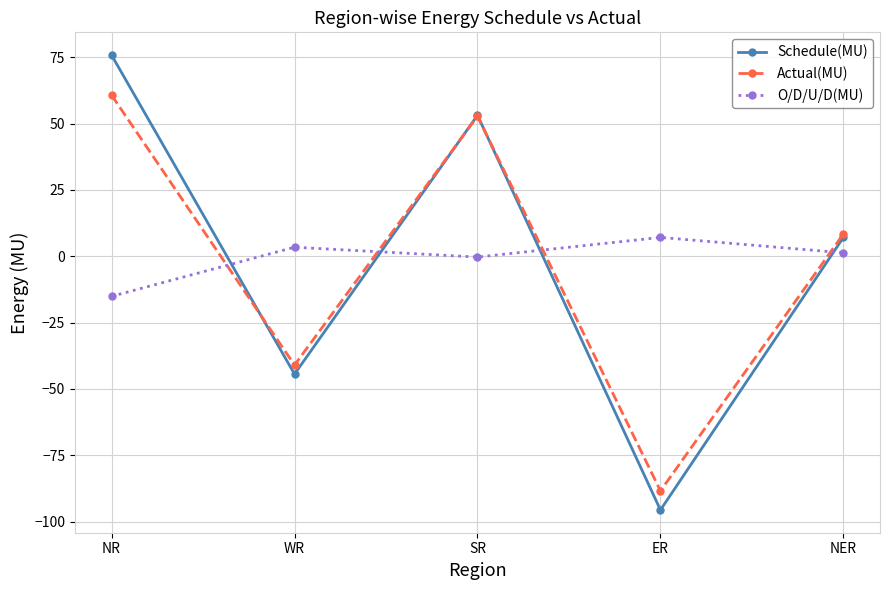

What is the difference between the O/D/U/D(MU) values at NR and NER?

16.4